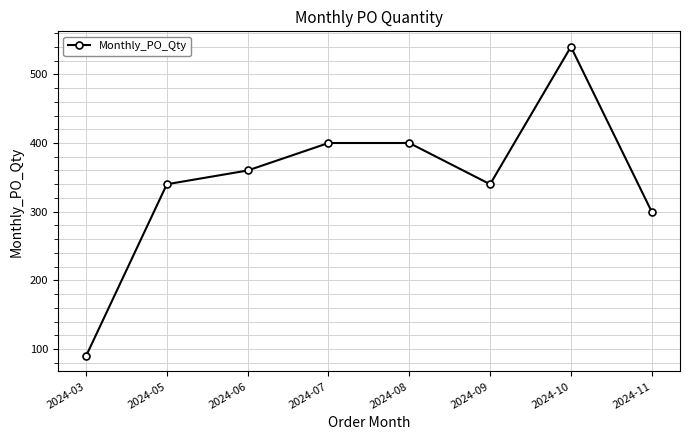

Between 2024-07 and 2024-06, which is larger?

2024-07